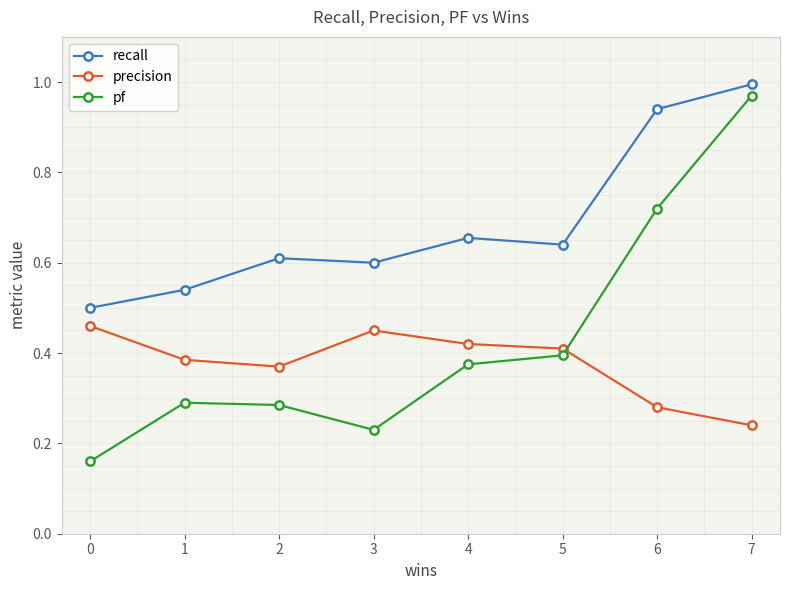

True or false: pf and recall intersect in this chart.

False